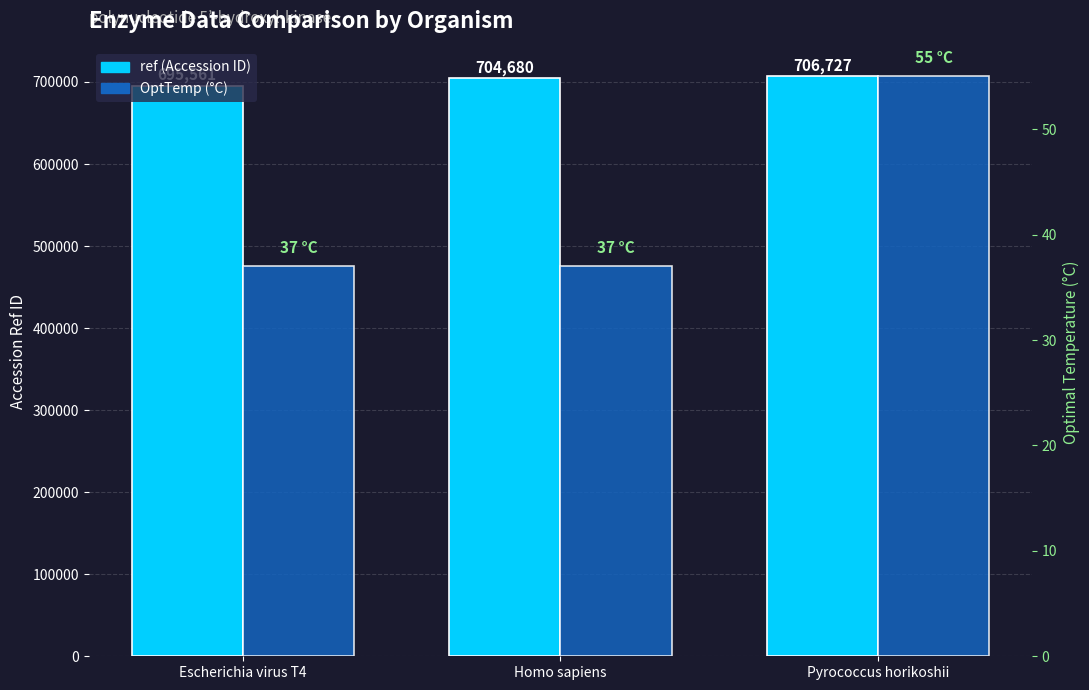

Reading left to right, list all the values displayed in this chart.

ref: Escherichia virus T4=695561	Homo sapiens=704680	Pyrococcus horikoshii=706727
OptTemp: Escherichia virus T4=37	Homo sapiens=37	Pyrococcus horikoshii=55